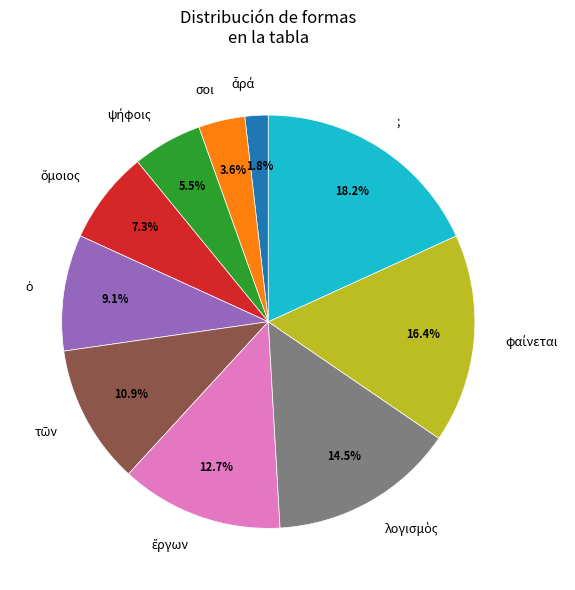

Does any single category account for the majority?

No